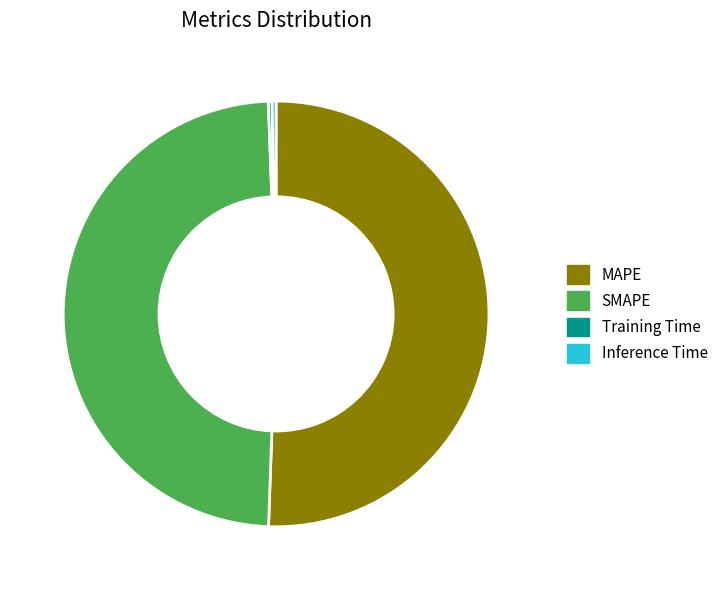

How many slices are in this pie chart?

4